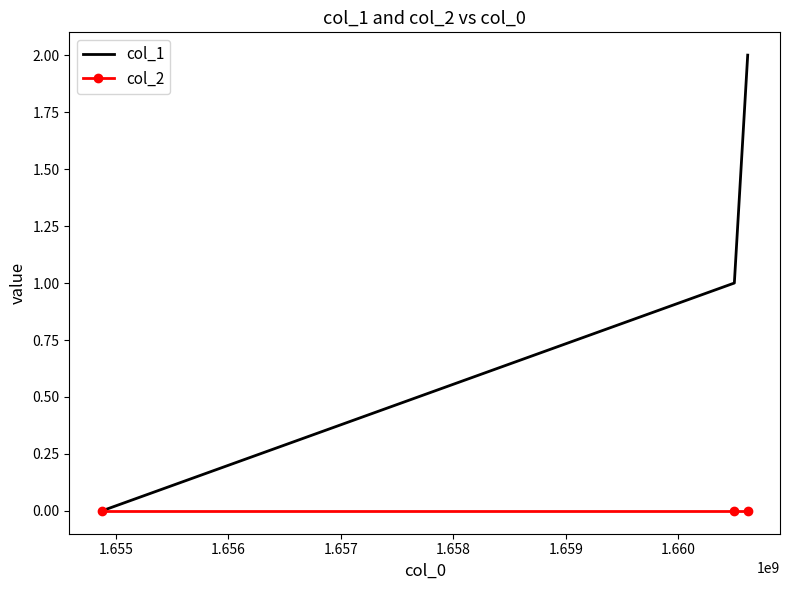

Which series has the largest range (max minus min)?

col_1